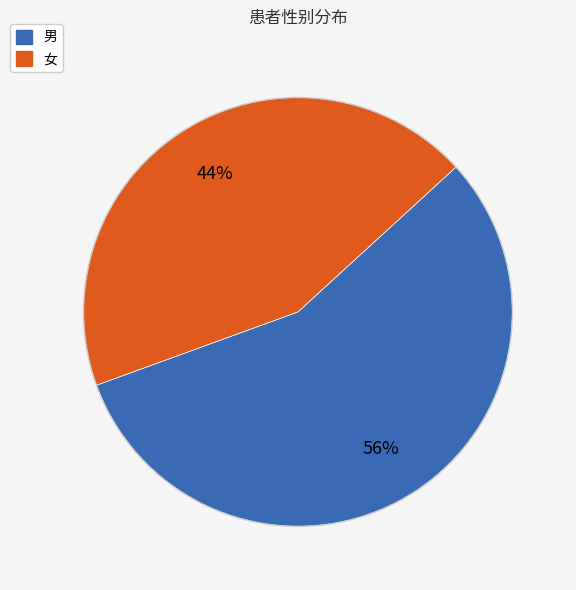

Does 女 represent more than half of the total?

No